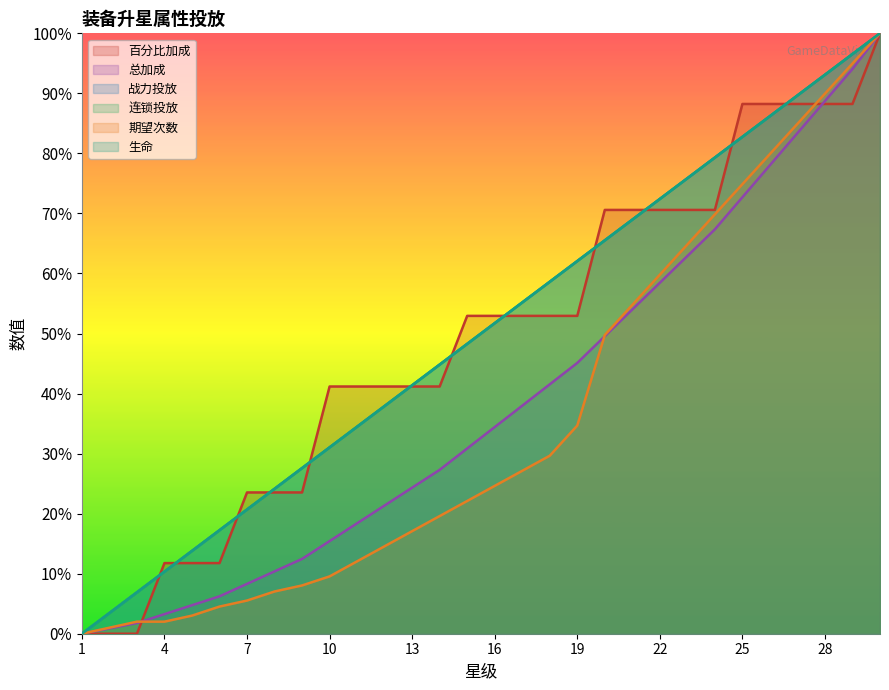

Does the chart display data point markers on the line(s)?

No